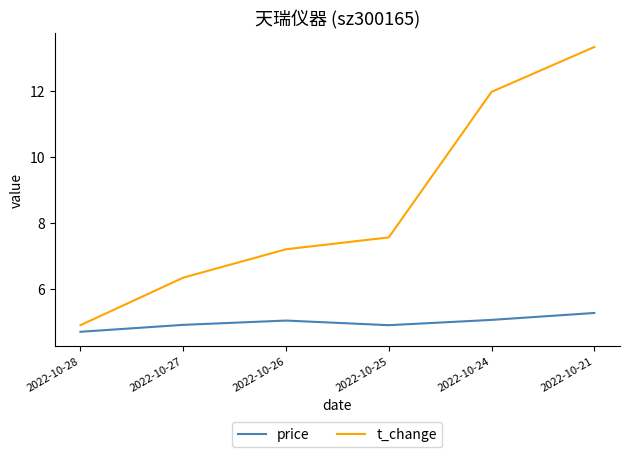

The price series shows 5.0 at 2022-10-26. True or false?

True